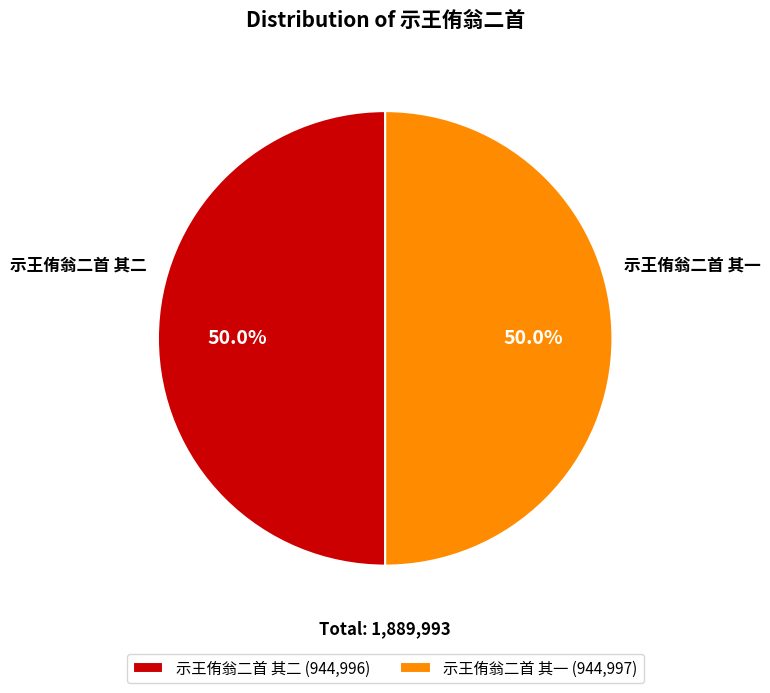

Is the sum of 示王侑翁二首 其一 (944,997) and 示王侑翁二首 其二 (944,996) greater than half?

Yes